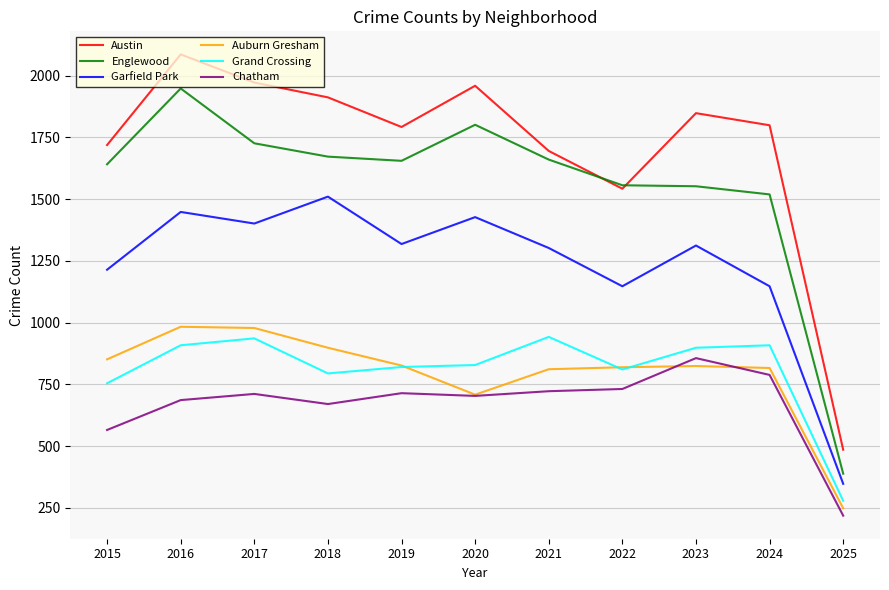

At which label is Chatham closest to 537?

2015